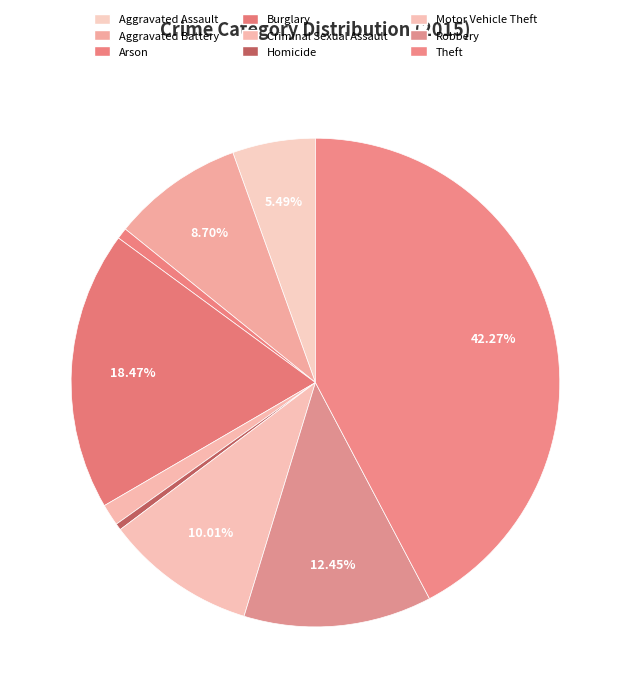

Count the number of slices in the pie.

9